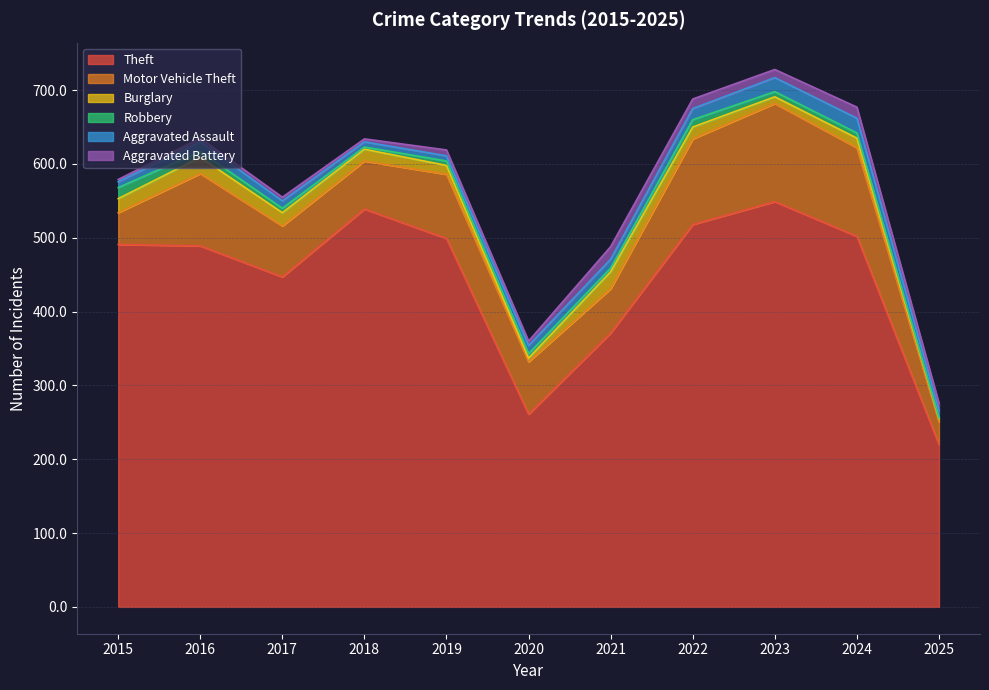

List the series in order of their peak value, highest first.

Theft, Motor Vehicle Theft, Burglary, Aggravated Assault, Aggravated Battery, Robbery